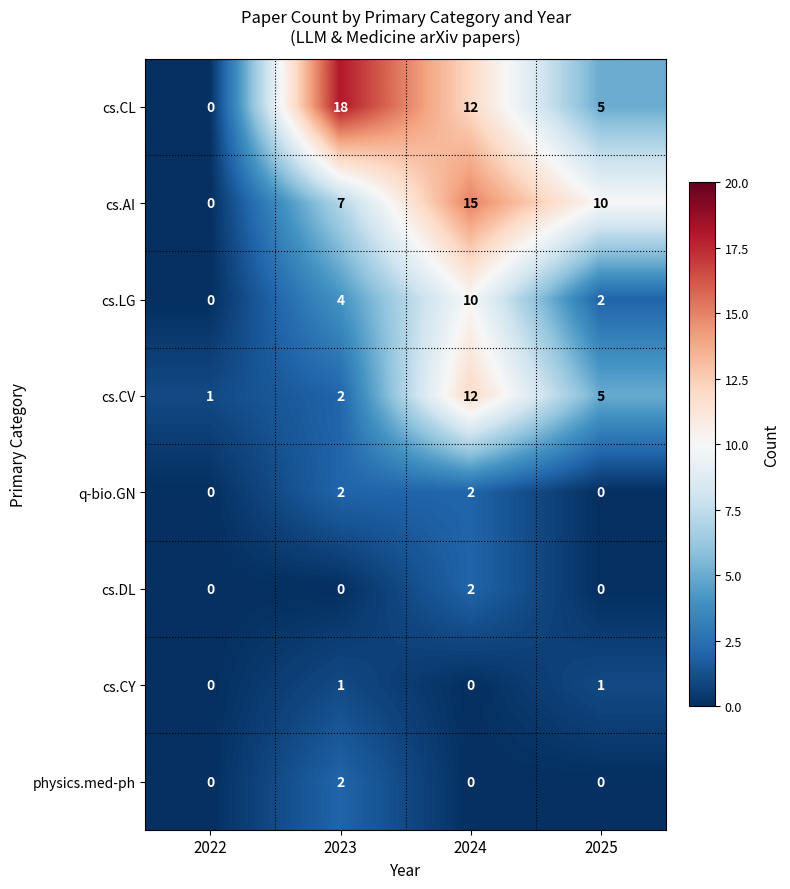

Which series has the largest total across all categories?

cs.CL